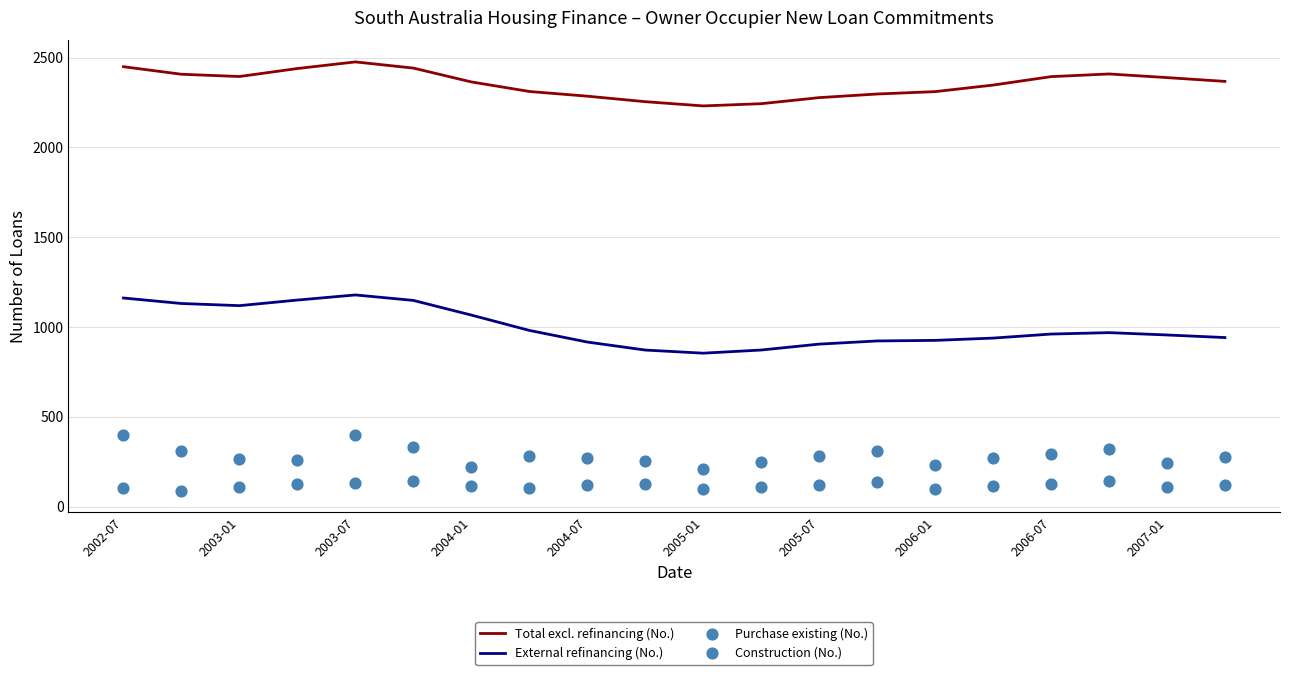

At how many categories does at least one series exceed 2292?

15